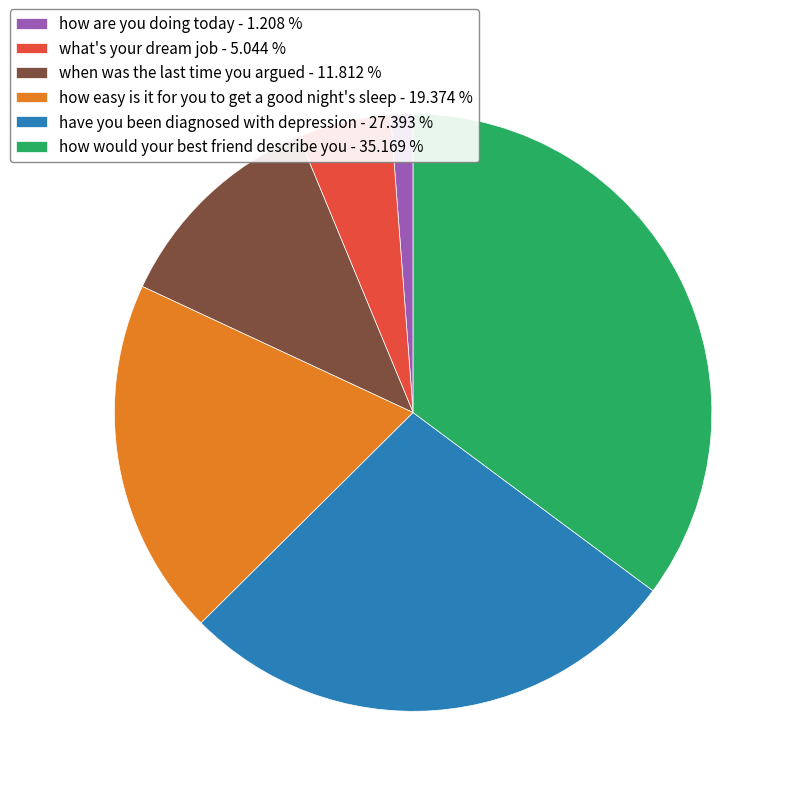

Between have you been diagnosed with depression - 27.393 % and how would your best friend describe you - 35.169 %, which is larger?

how would your best friend describe you - 35.169 %